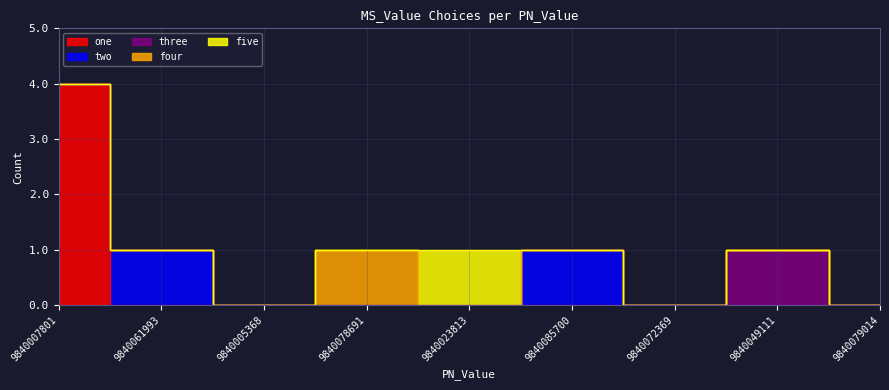

Reading right to left, transcribe all the data shown in this chart.

one: 9840079014=0	9840049111=0	9840072369=0	9840085700=0	9840023813=0	9840078691=0	9840005368=0	9840061993=0	9840007801=4
two: 9840079014=0	9840049111=0	9840072369=0	9840085700=1	9840023813=0	9840078691=0	9840005368=0	9840061993=1	9840007801=0
three: 9840079014=0	9840049111=1	9840072369=0	9840085700=0	9840023813=0	9840078691=0	9840005368=0	9840061993=0	9840007801=0
four: 9840079014=0	9840049111=0	9840072369=0	9840085700=0	9840023813=0	9840078691=1	9840005368=0	9840061993=0	9840007801=0
five: 9840079014=0	9840049111=0	9840072369=0	9840085700=0	9840023813=1	9840078691=0	9840005368=0	9840061993=0	9840007801=0